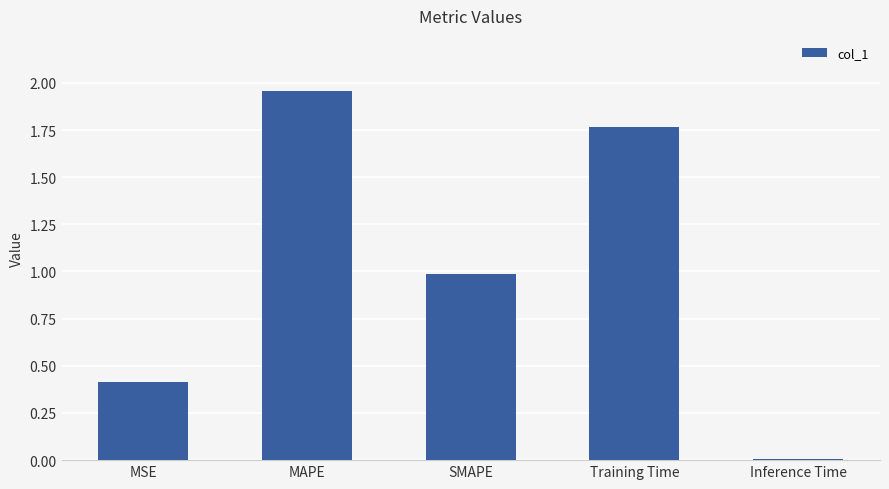

The value at Training Time is 2.9. True or false?

False